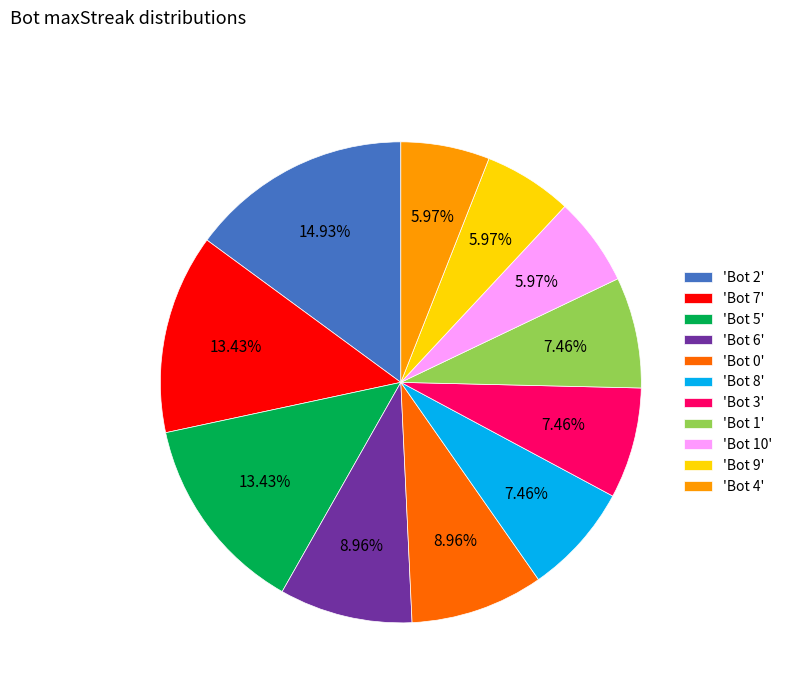

What is the largest slice in the pie chart?

'Bot 2'